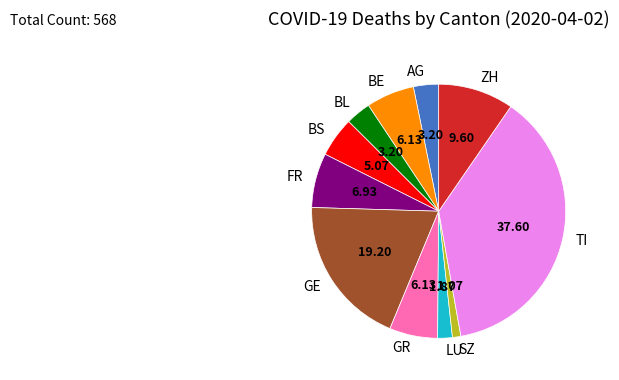

Which category has the biggest portion of the pie?

TI